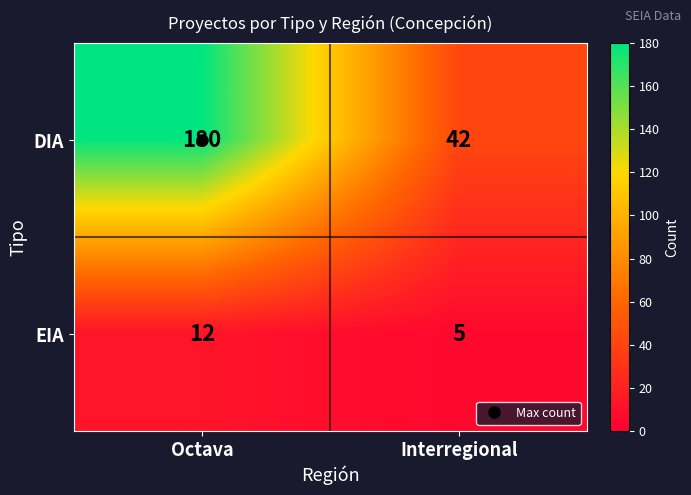

What is the average value of the DIA series?

111